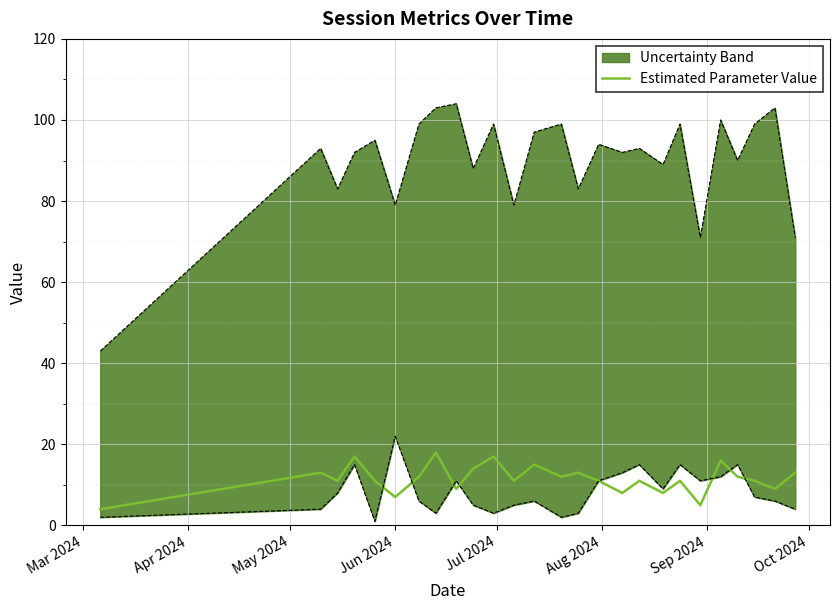

Is it true that the value at 18 is 13?

False